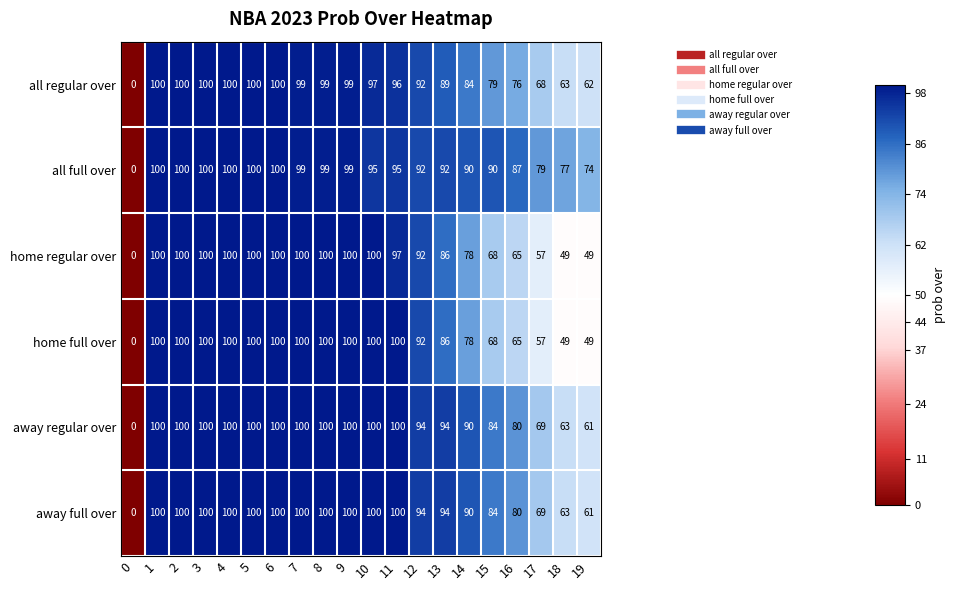

Where is away regular over nearest to the value 50?

19